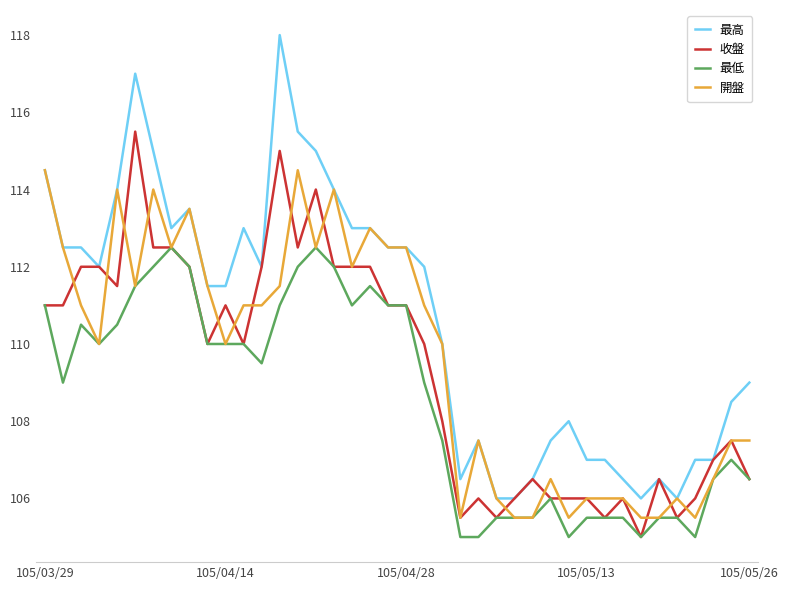

Which series has the widest spread of values?

最高